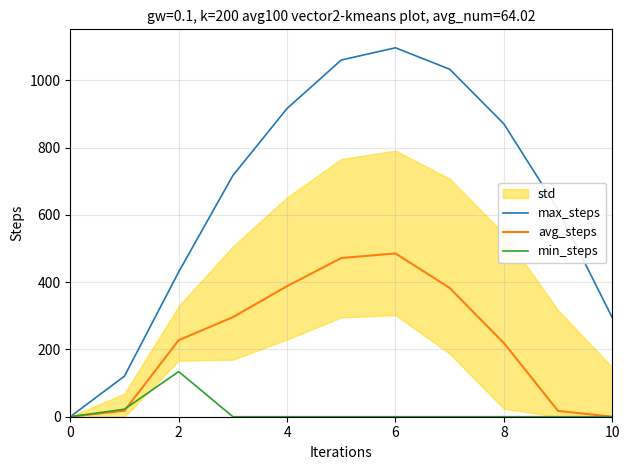

In max_steps, how many points are higher than both neighbors (excluding endpoints)?

1